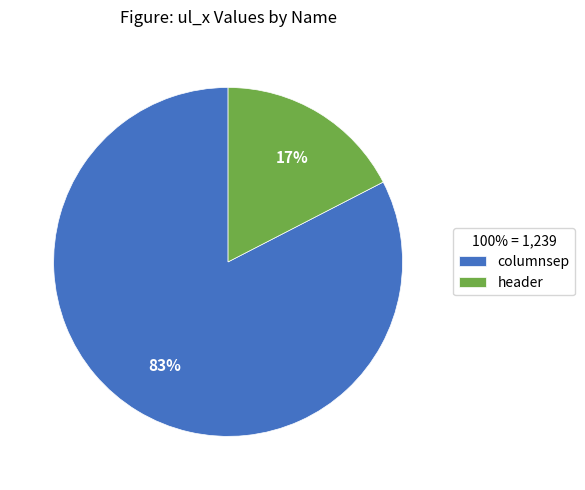

Between header and columnsep, which is larger?

columnsep